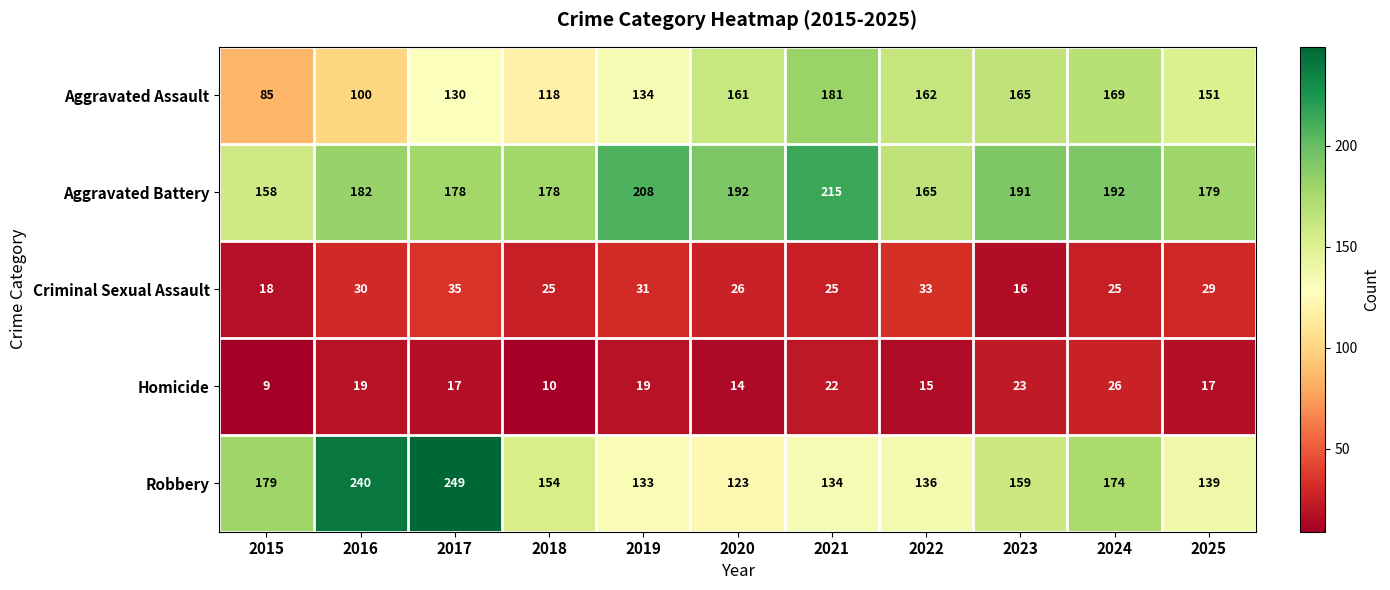

Which category has the highest value across all series?

2017